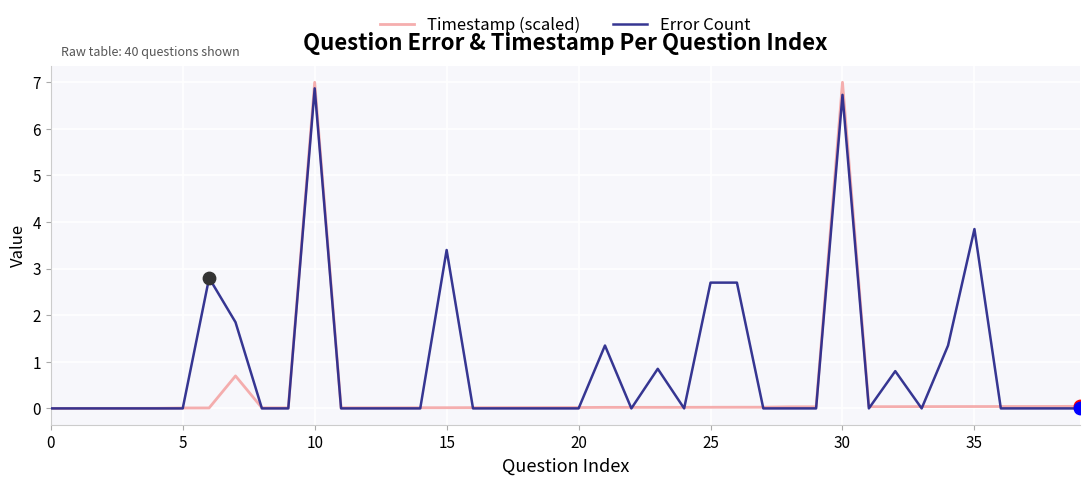

What is the maximum value shown in the chart?

7.0